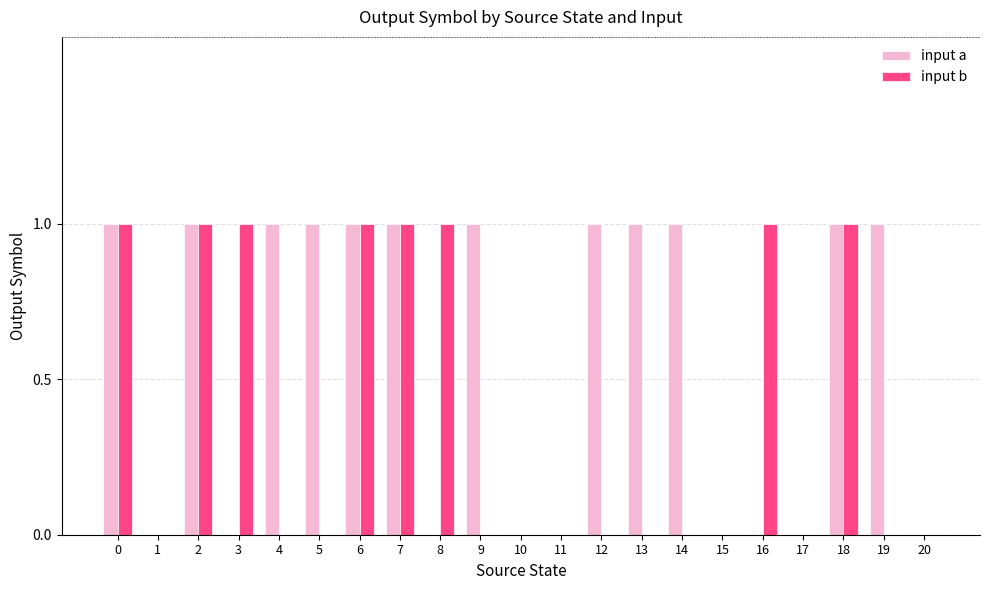

Are the bars horizontal?

No